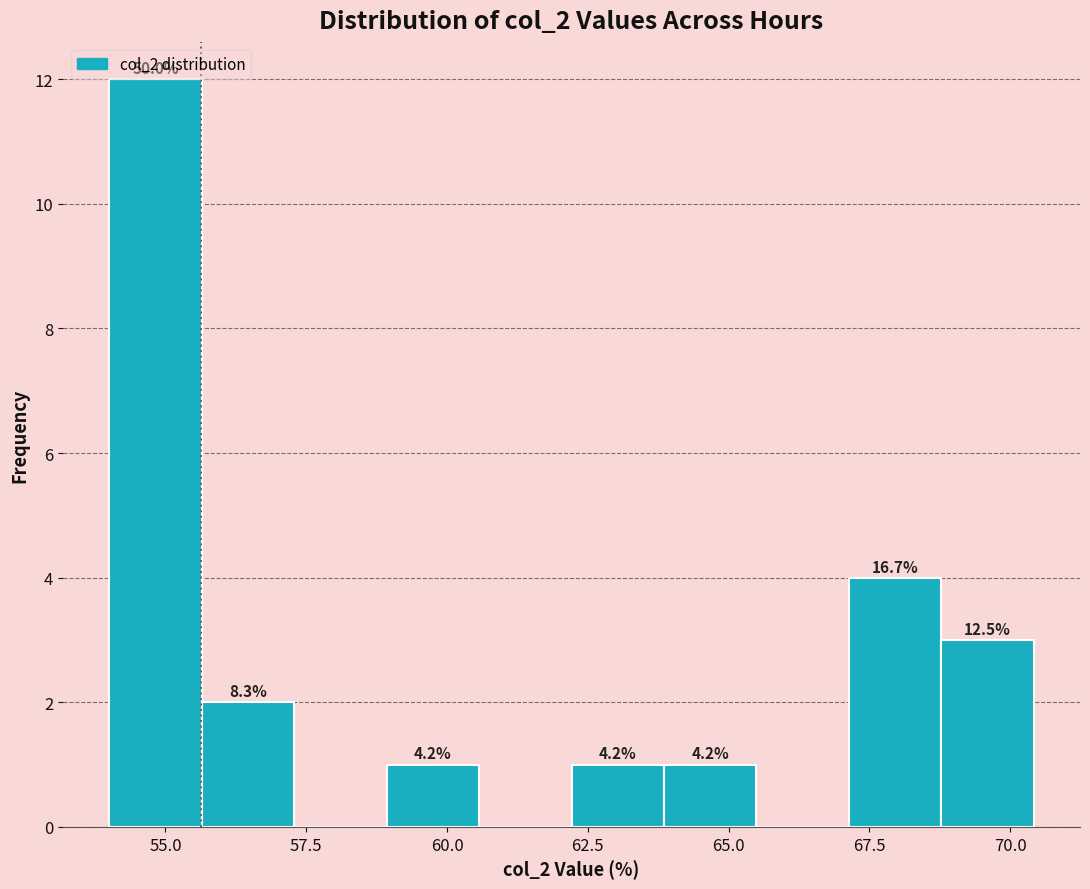

Around what value on the x-axis is the tallest bar? Give the approximate position of its centre, as read against the axis.

55.0